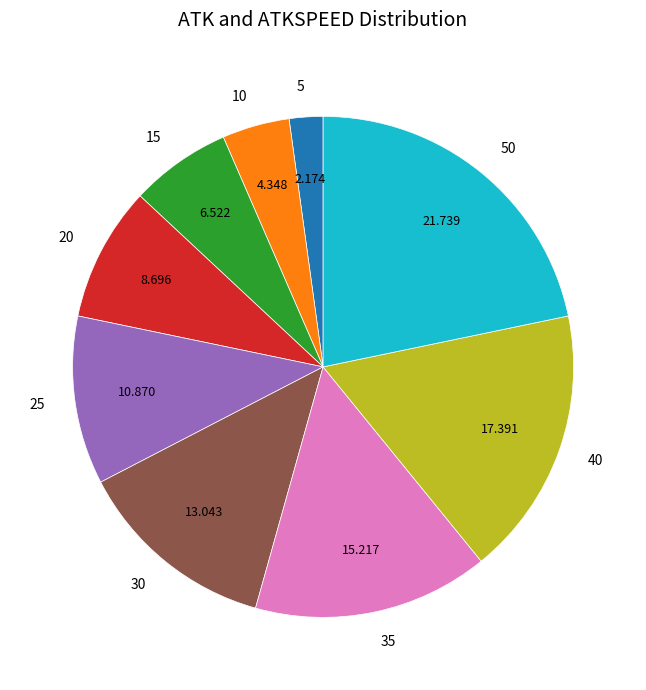

Is 35 the majority of the pie?

No